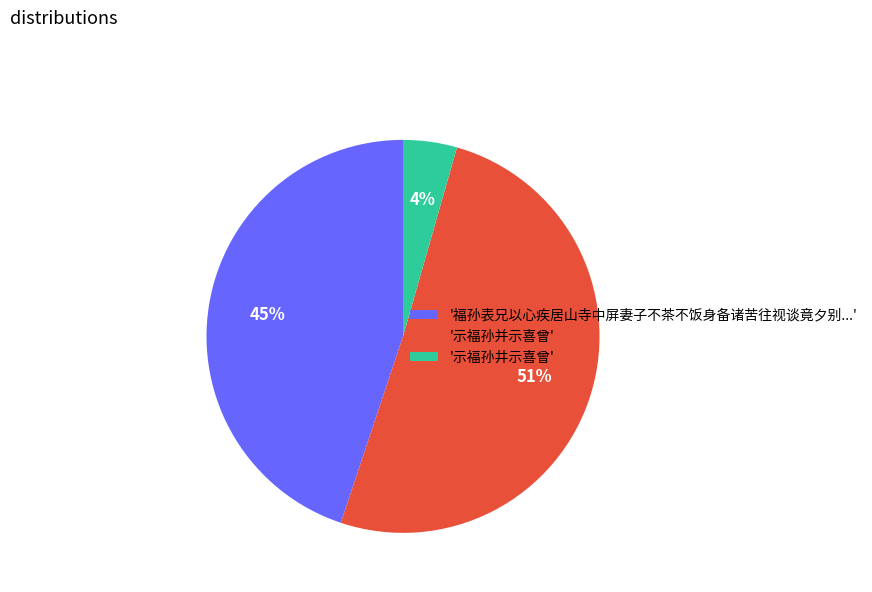

How many slices are in this pie chart?

3